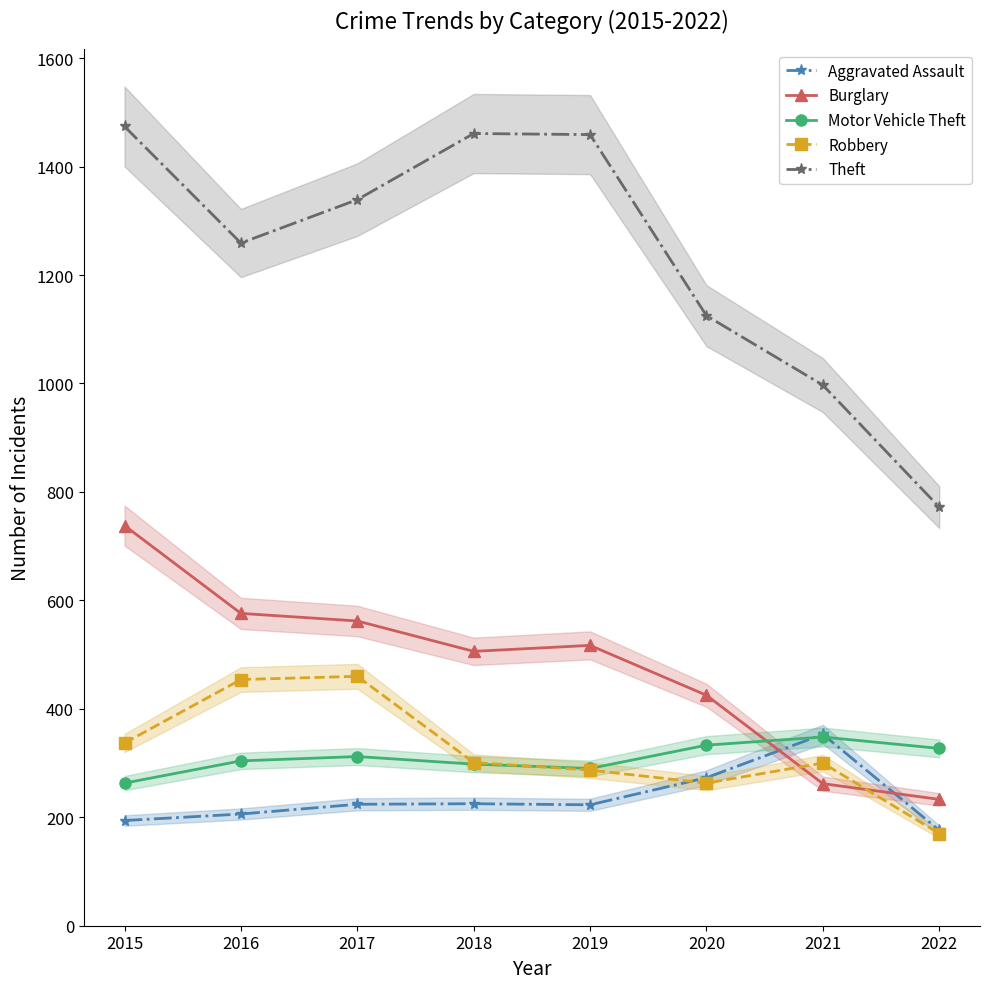

The Aggravated Assault series shows 206 at 2016. True or false?

True